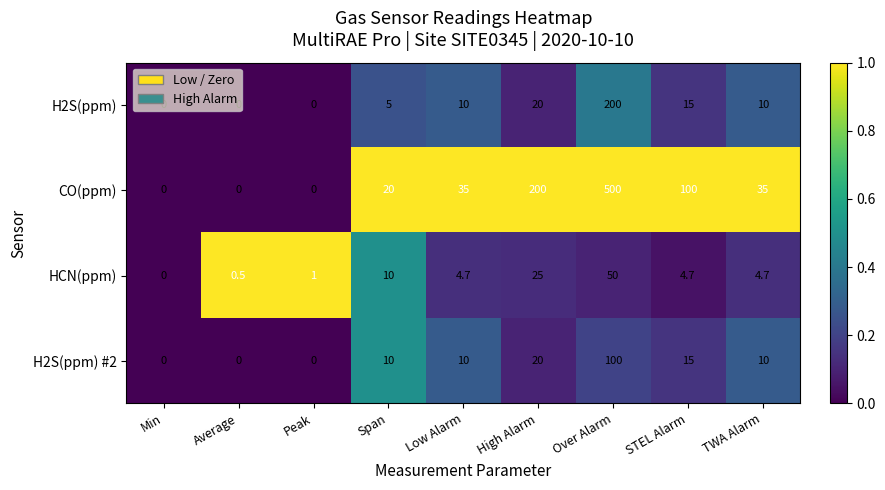

Is the value of HCN(ppm) at Span greater than the value of H2S(ppm) #2 at Peak?

Yes